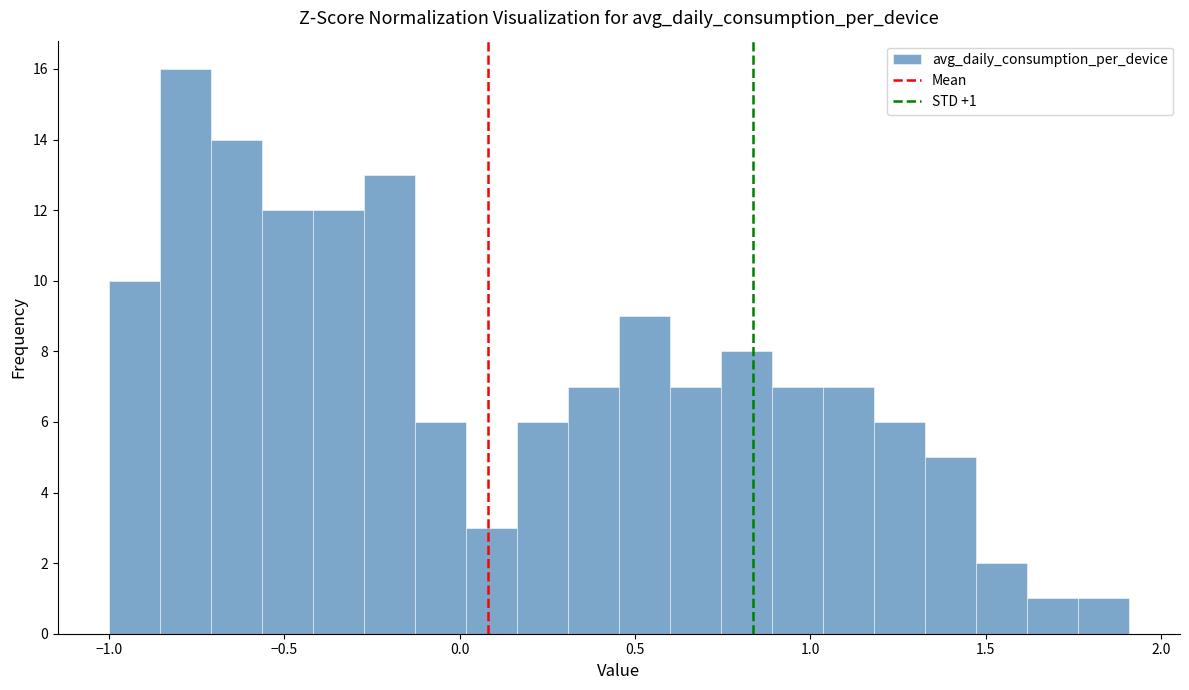

Around what value on the x-axis is the tallest bar? Give the approximate position of its centre, as read against the axis.

-0.80